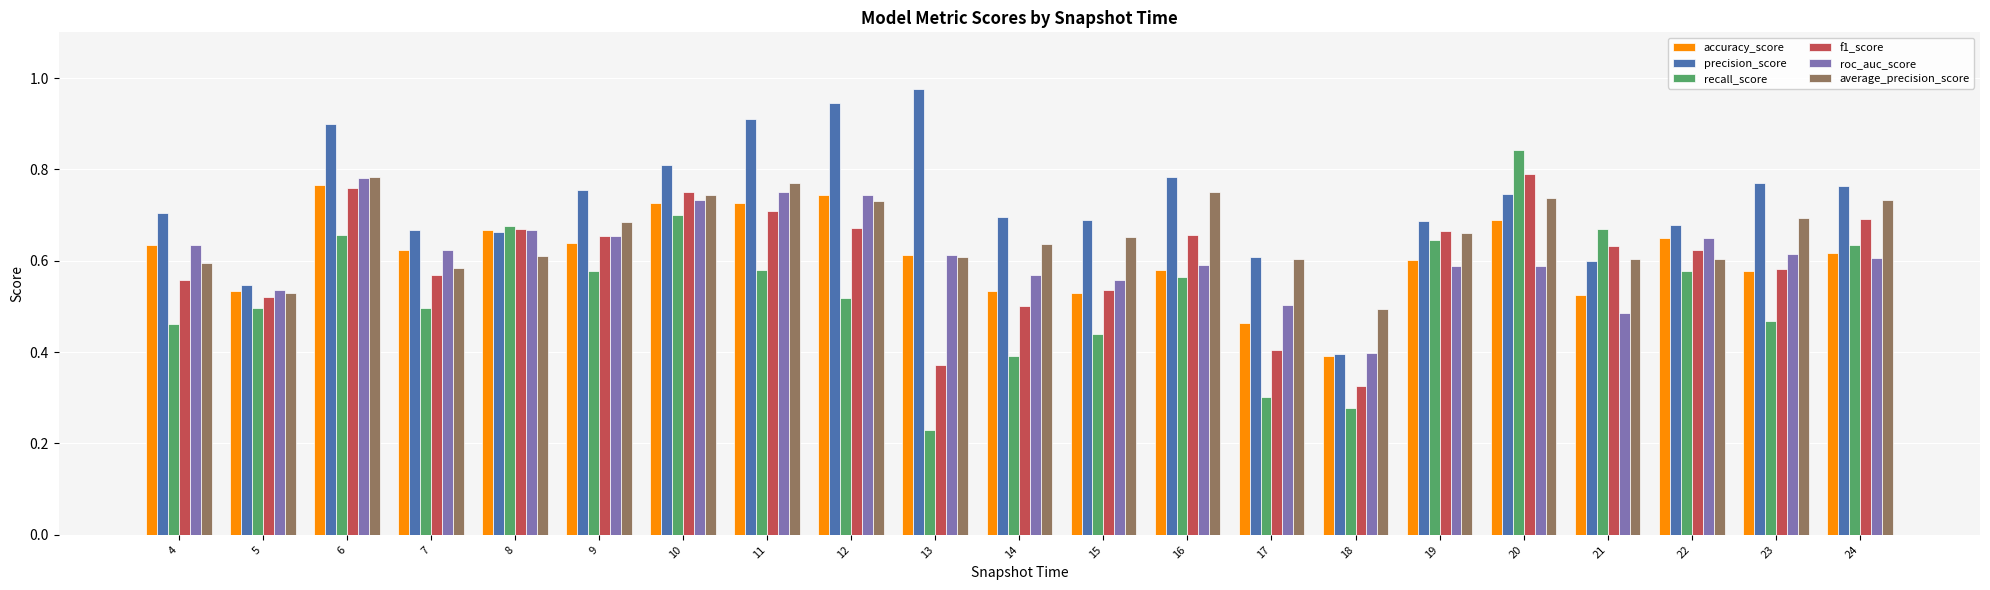

How many groups of bars are there?

21